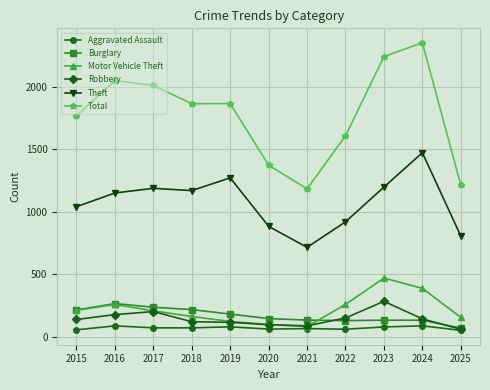

What is the lowest value of the Burglary series?

71